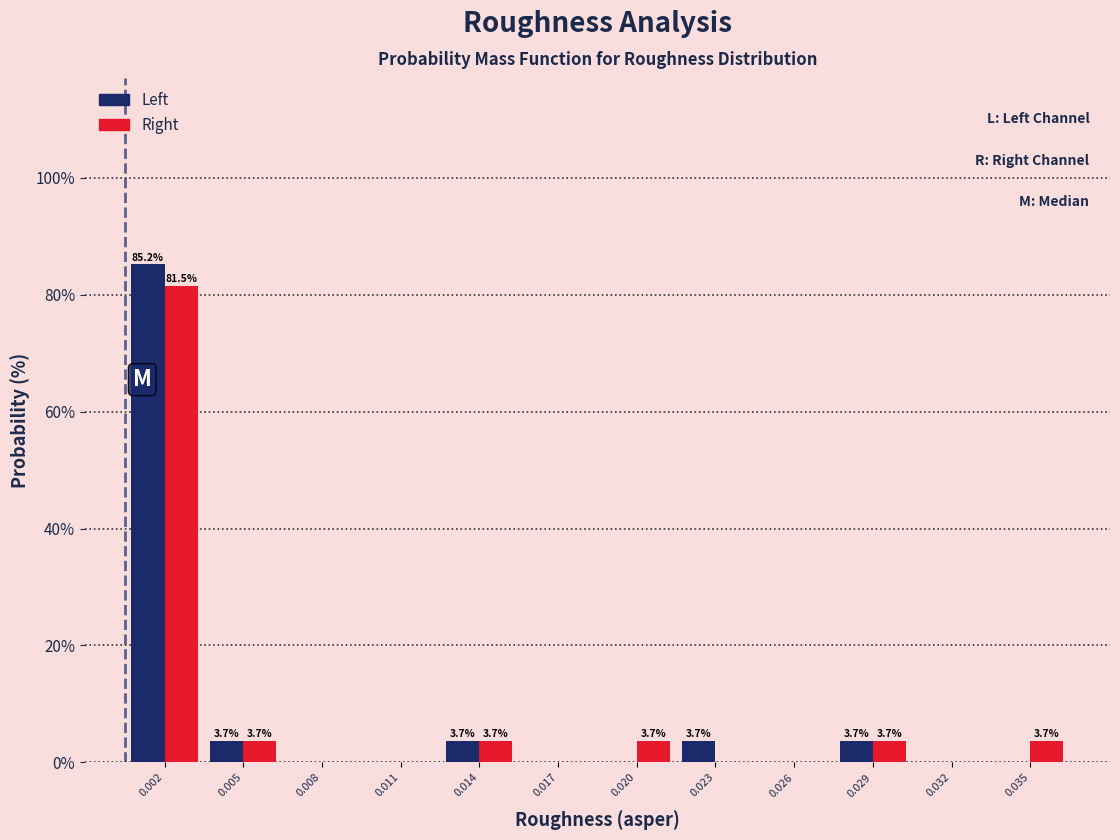

Reading right to left, extract all data points from this chart.

Left: 0.035=0.0	0.032=0.0	0.029=3.7	0.026=0.0	0.023=3.7	0.020=0.0	0.017=0.0	0.014=3.7	0.011=0.0	0.008=0.0	0.005=3.7	0.002=85.2
Right: 0.035=3.7	0.032=0.0	0.029=3.7	0.026=0.0	0.023=0.0	0.020=3.7	0.017=0.0	0.014=3.7	0.011=0.0	0.008=0.0	0.005=3.7	0.002=81.5